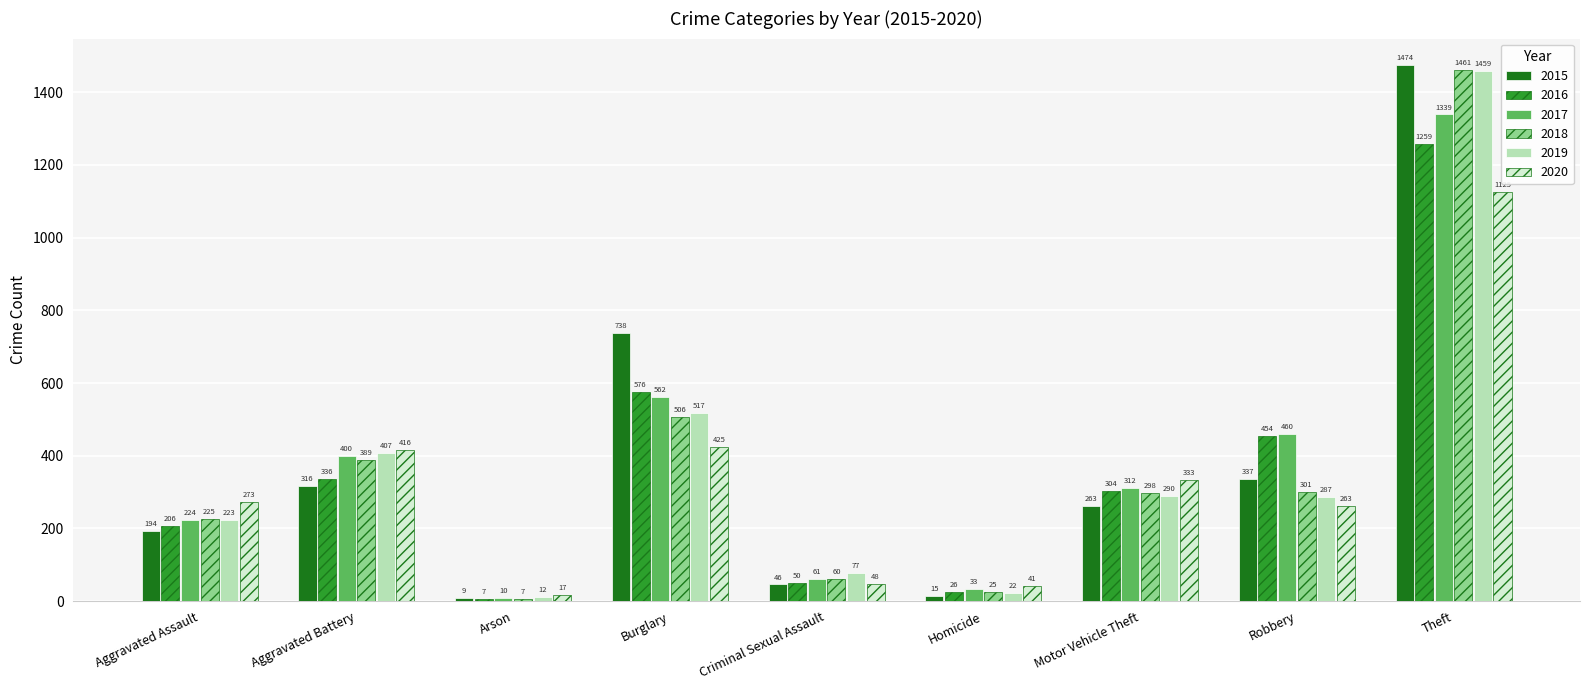

List the labels in order of 2017 value, smallest first.

Arson, Homicide, Criminal Sexual Assault, Aggravated Assault, Motor Vehicle Theft, Aggravated Battery, Robbery, Burglary, Theft